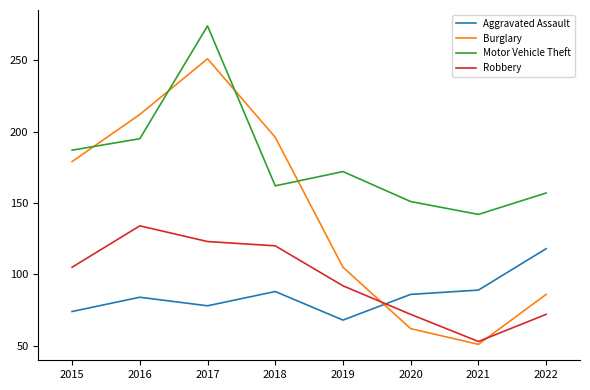

What is the maximum value shown in the chart?

274